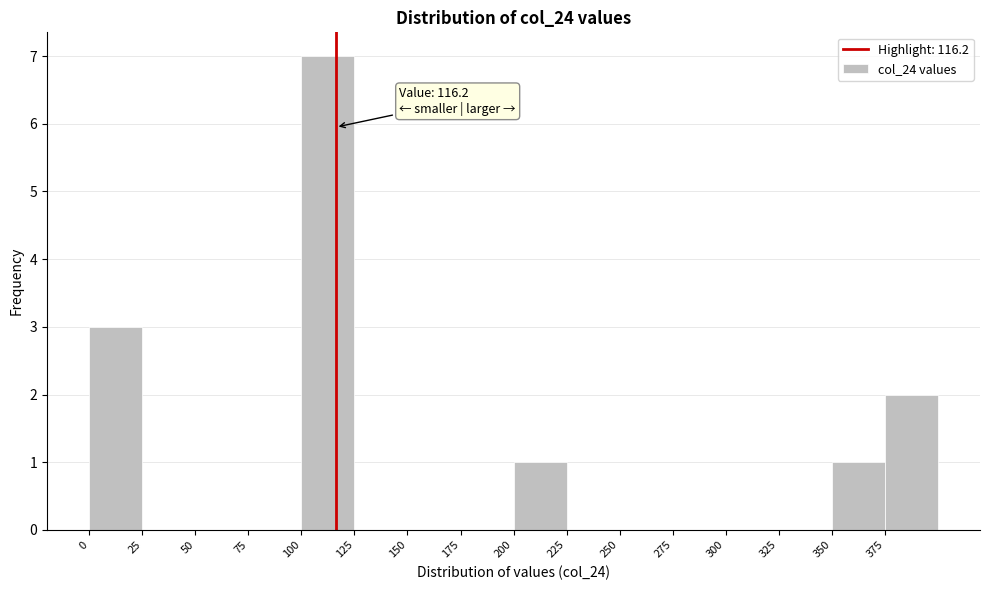

Over which range of the x-axis is the bar tallest?

100 to 125